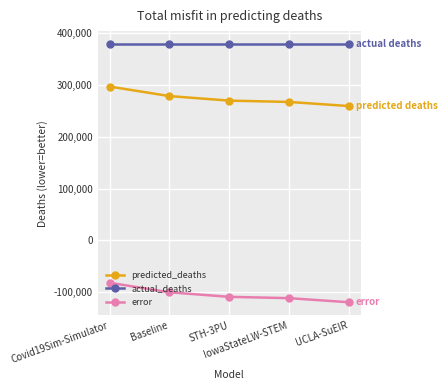

What is the maximum value for predicted_deaths?

296926.3